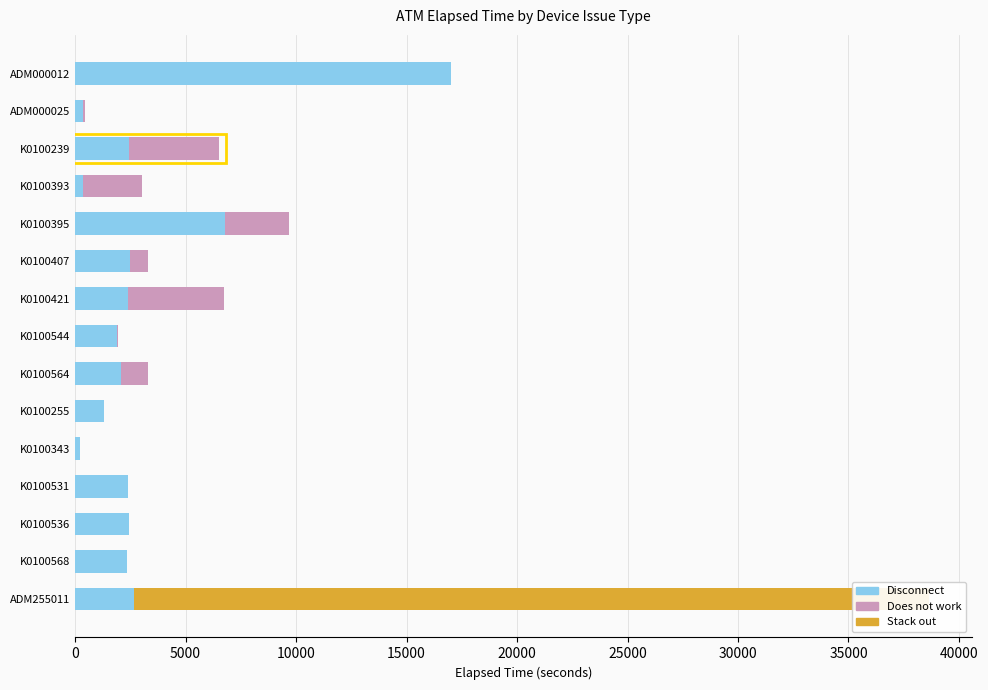

Count the number of data series in this chart.

3